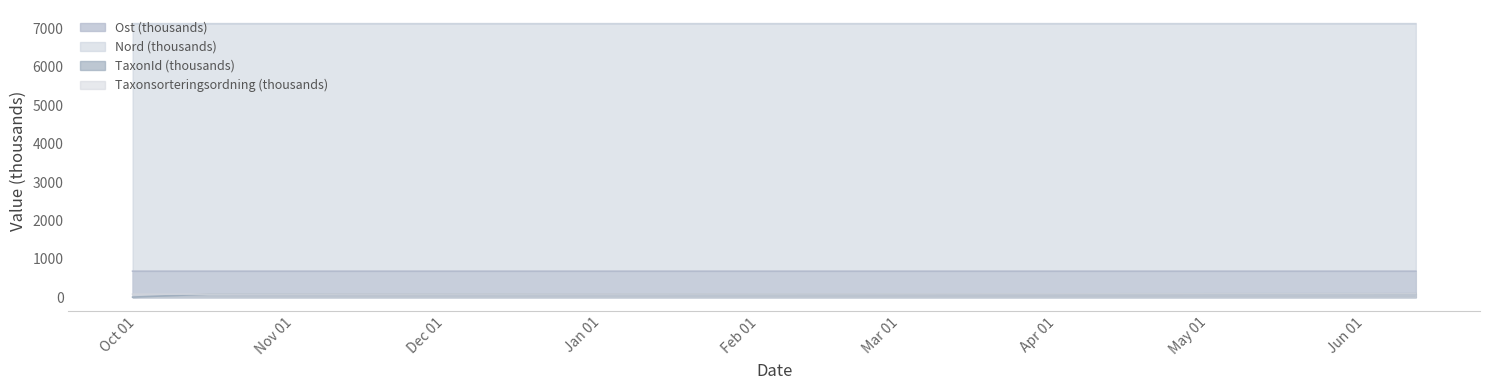

True or false: TaxonId has a value of 122.2 at 2024-09-30.

False